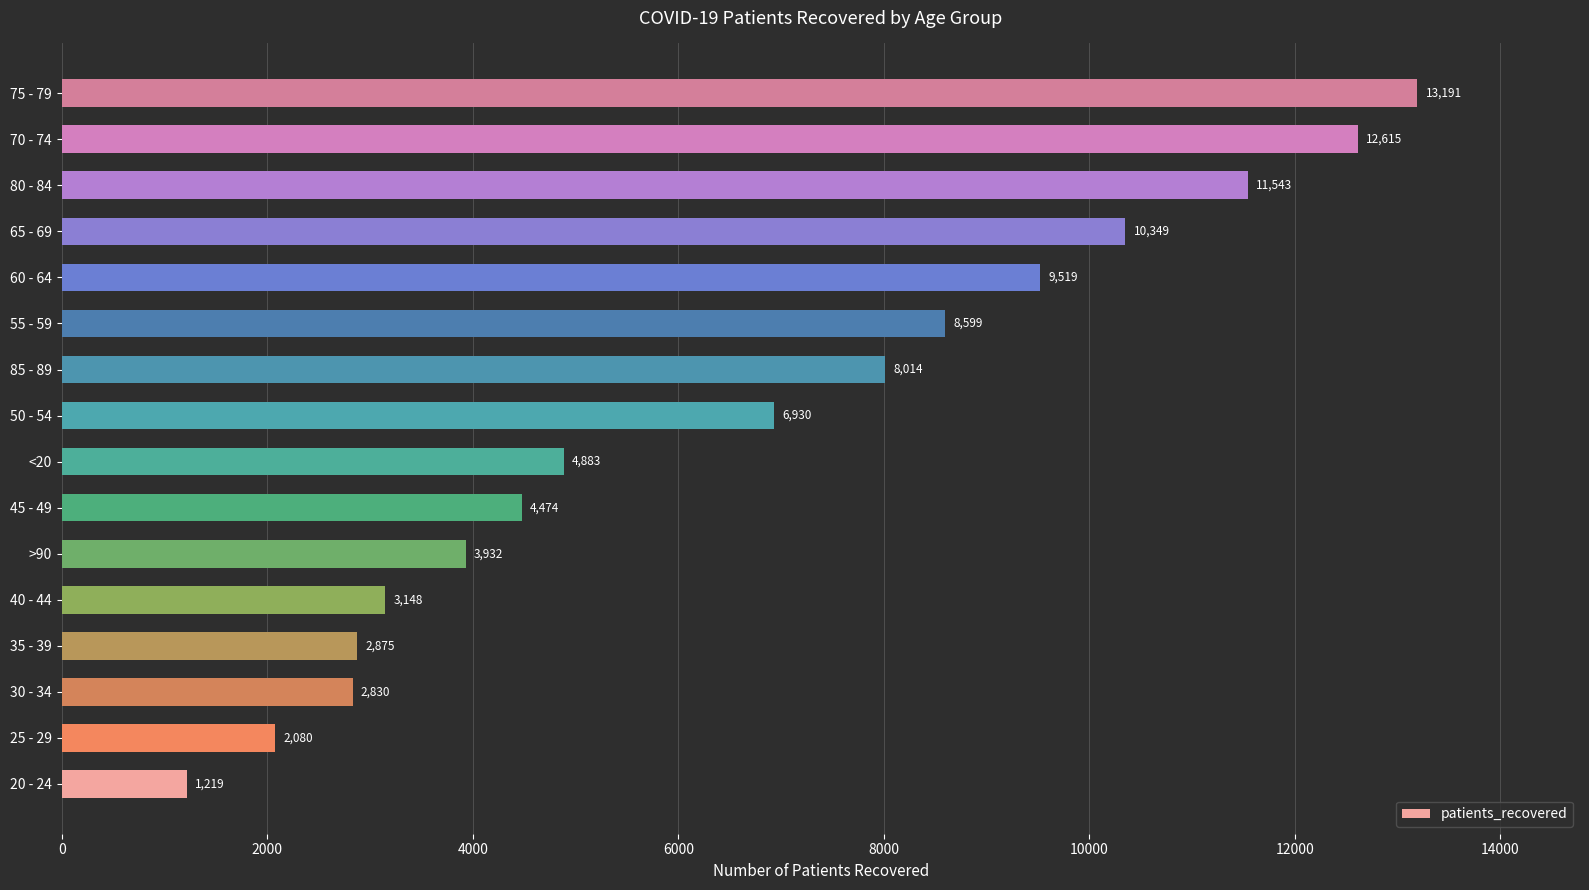

Rank the categories by value from lowest to highest.

20 - 24, 25 - 29, 30 - 34, 35 - 39, 40 - 44, >90, 45 - 49, <20, 50 - 54, 85 - 89, 55 - 59, 60 - 64, 65 - 69, 80 - 84, 70 - 74, 75 - 79